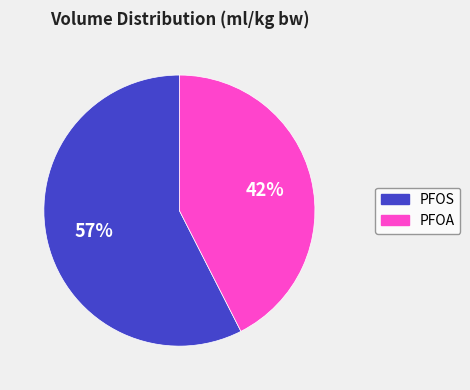

How many segments does this pie chart have?

2